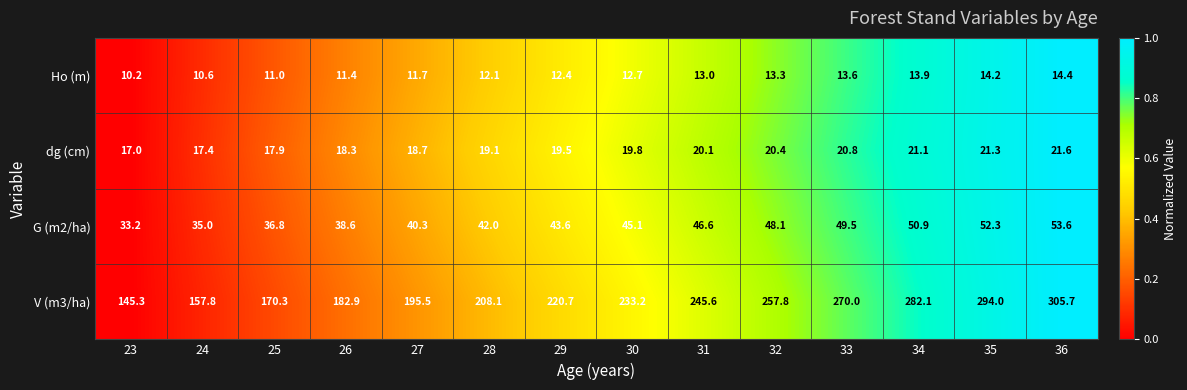

What is the highest value of the G (m2/ha) series?

53.6